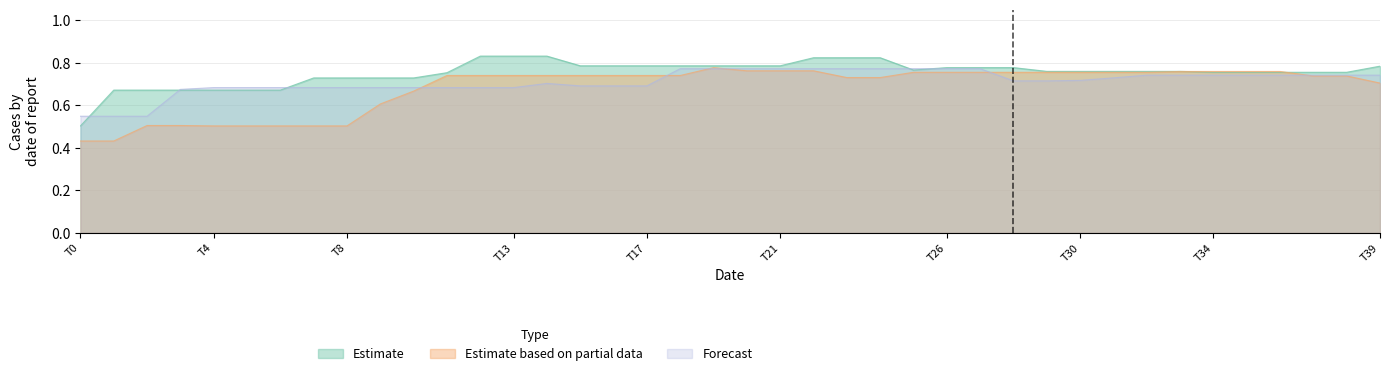

Which series has the largest total across all categories?

Estimate